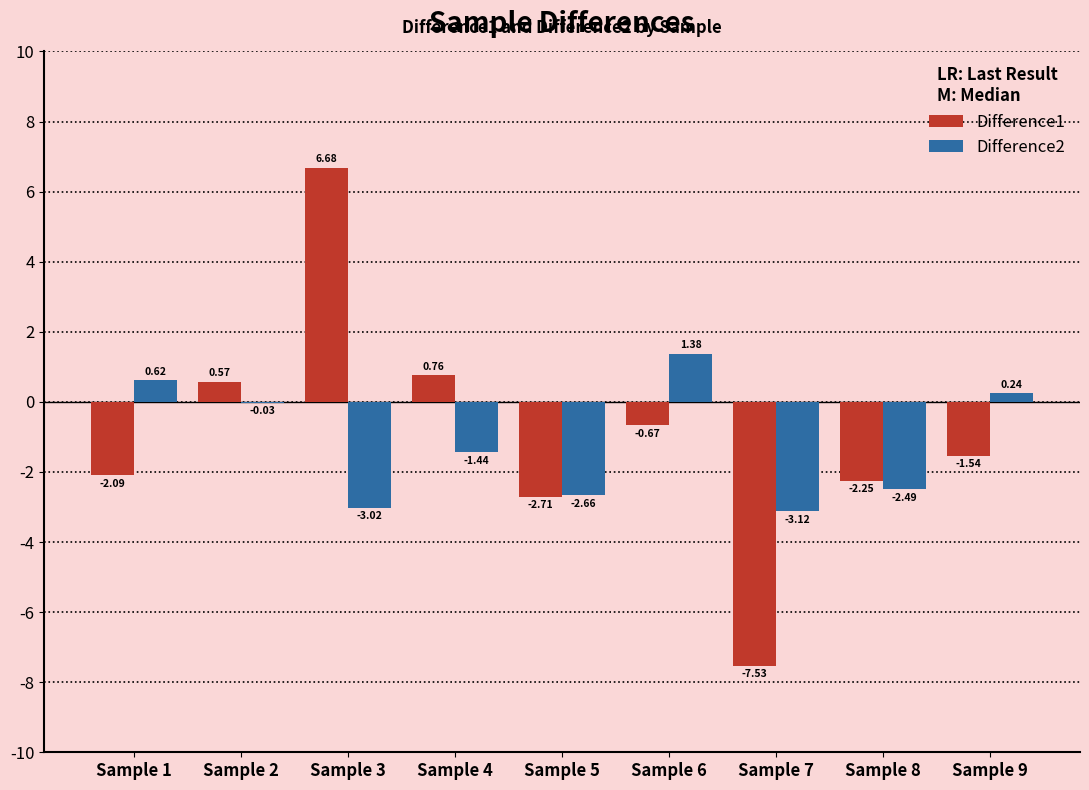

Between Sample 6 and Sample 9, which series saw the biggest shift?

Difference2